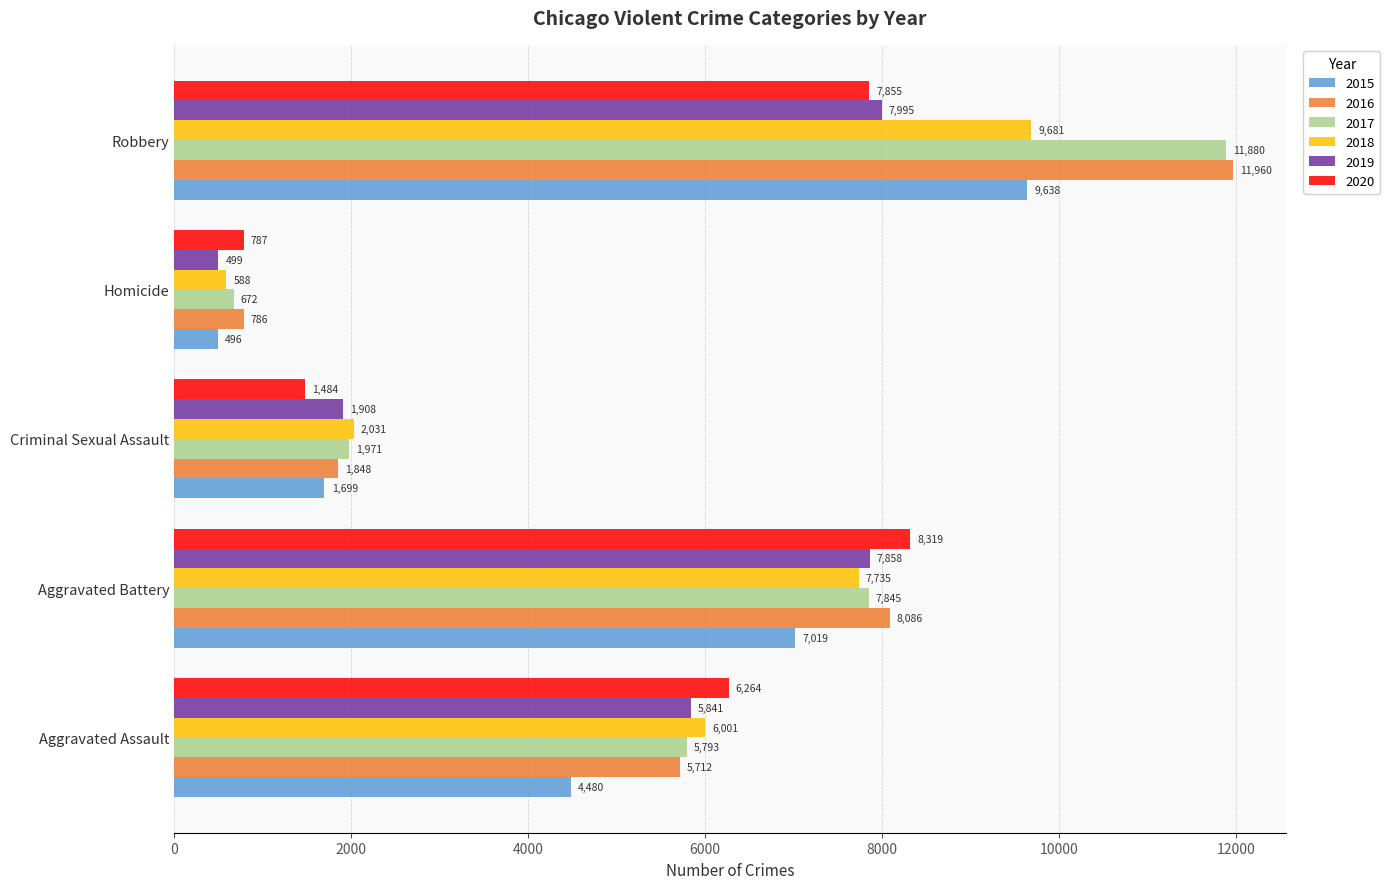

True or false: 2016 has a value of 11960 at Robbery.

True